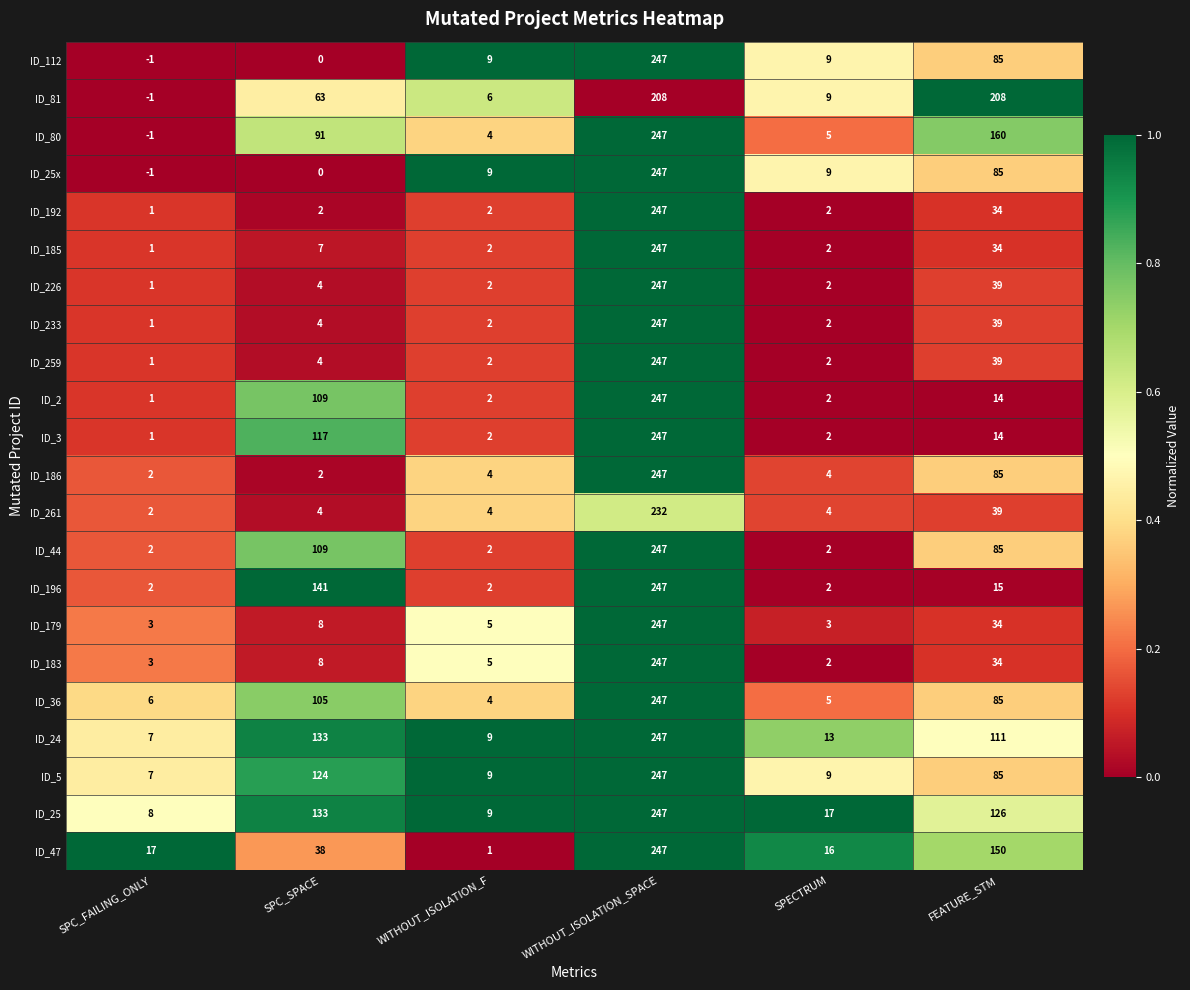

The ID_192 series shows 34 at FEATURE_STM. True or false?

True